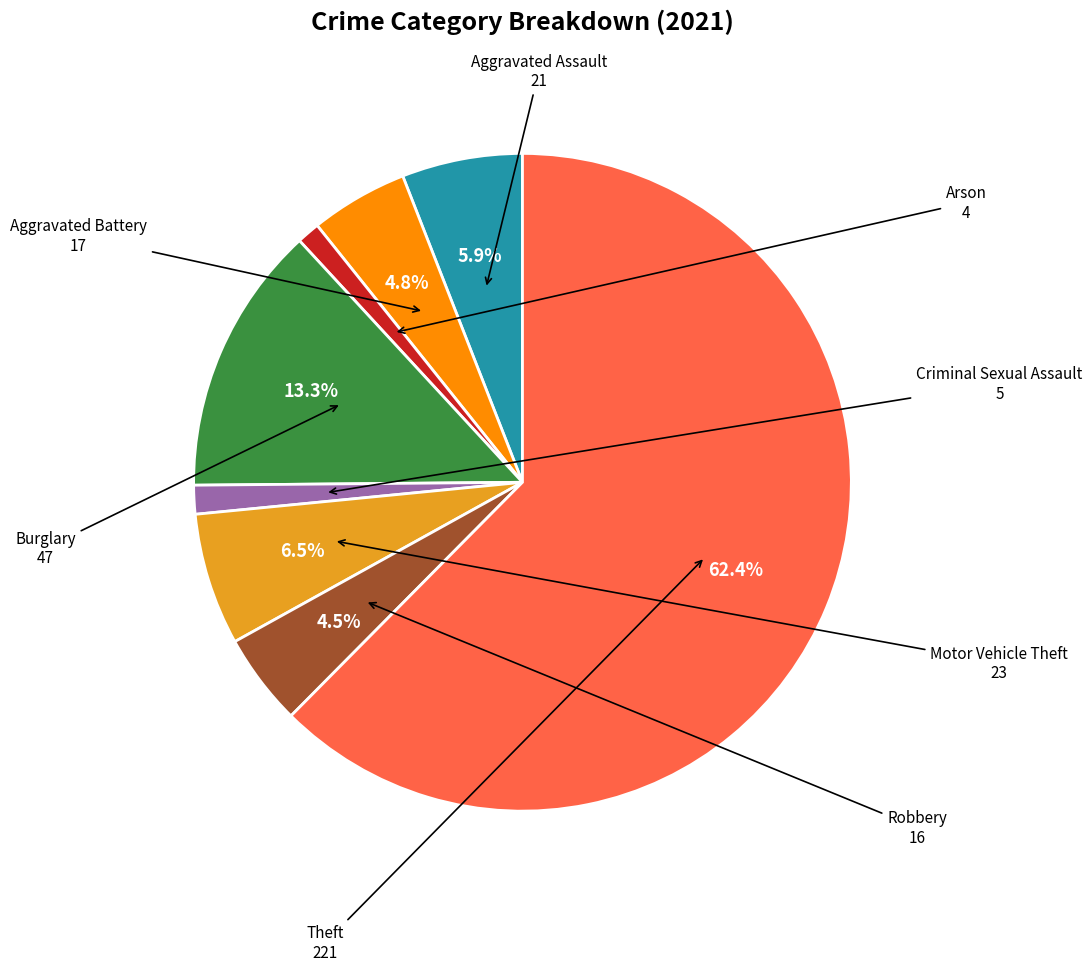

What portion of the pie excludes Aggravated Battery?

95.2%